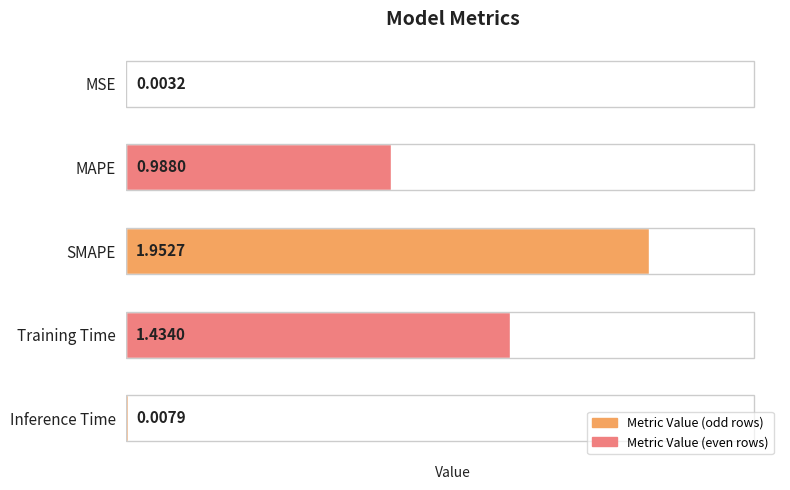

What is the change in value from MAPE to SMAPE?

+1.0